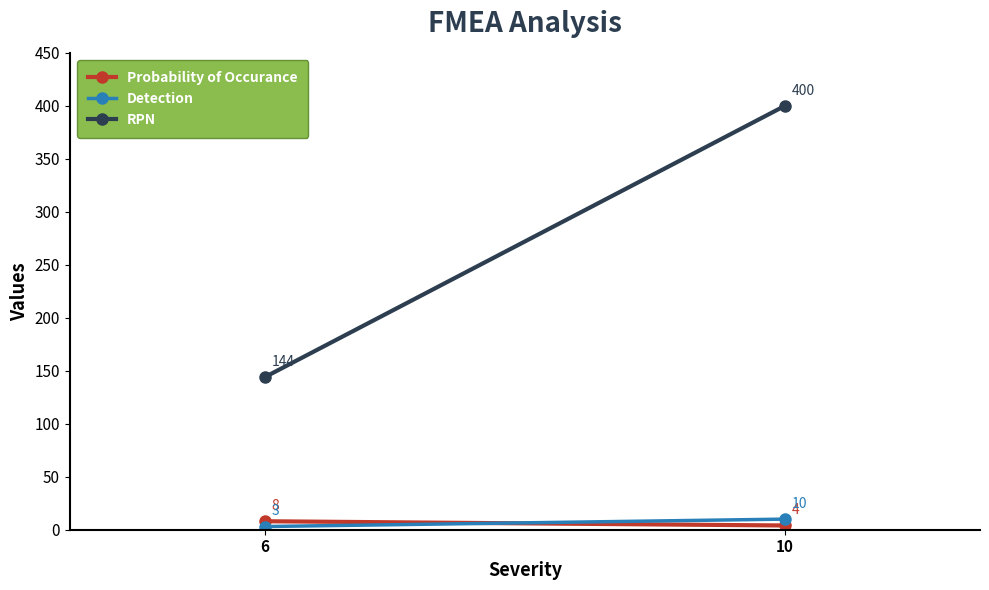

Is it true that RPN equals 400 at 10?

True